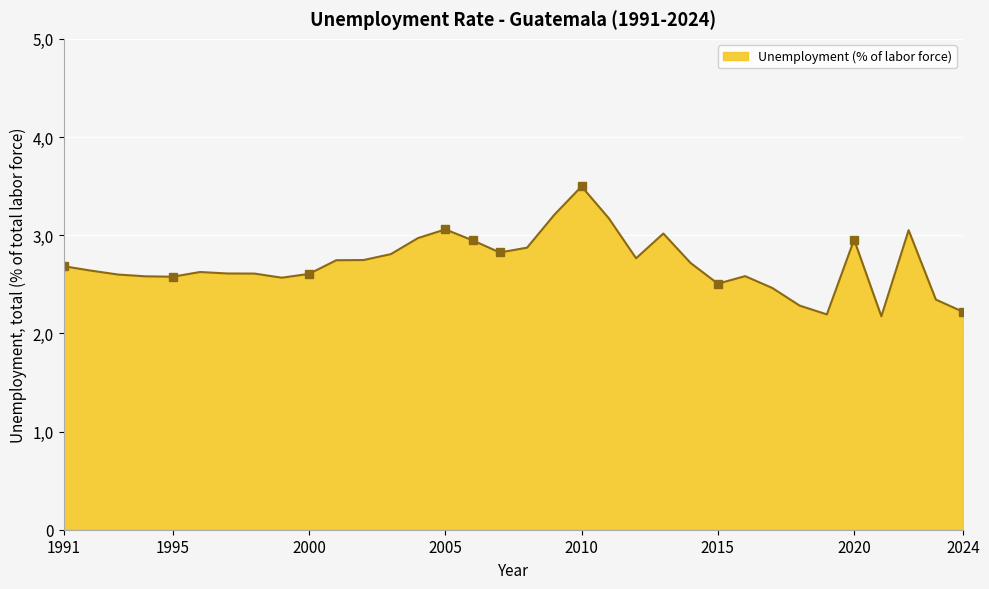

What is the difference between the maximum and minimum values?

1.3